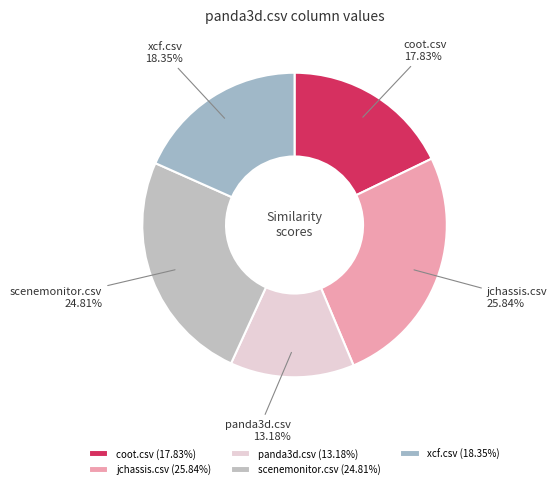

How much of the chart is everything except xcf.csv?

81.7%